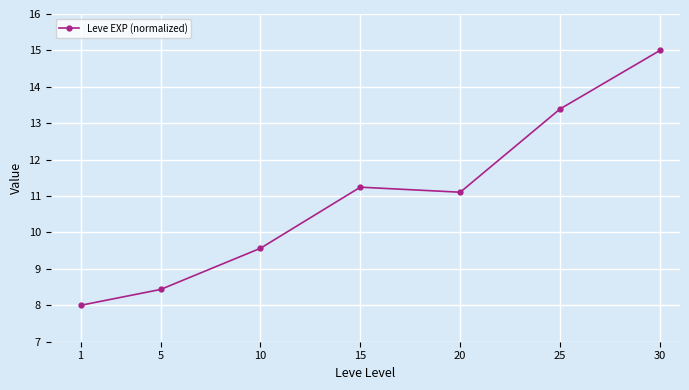

What is the smallest value displayed?

8.0